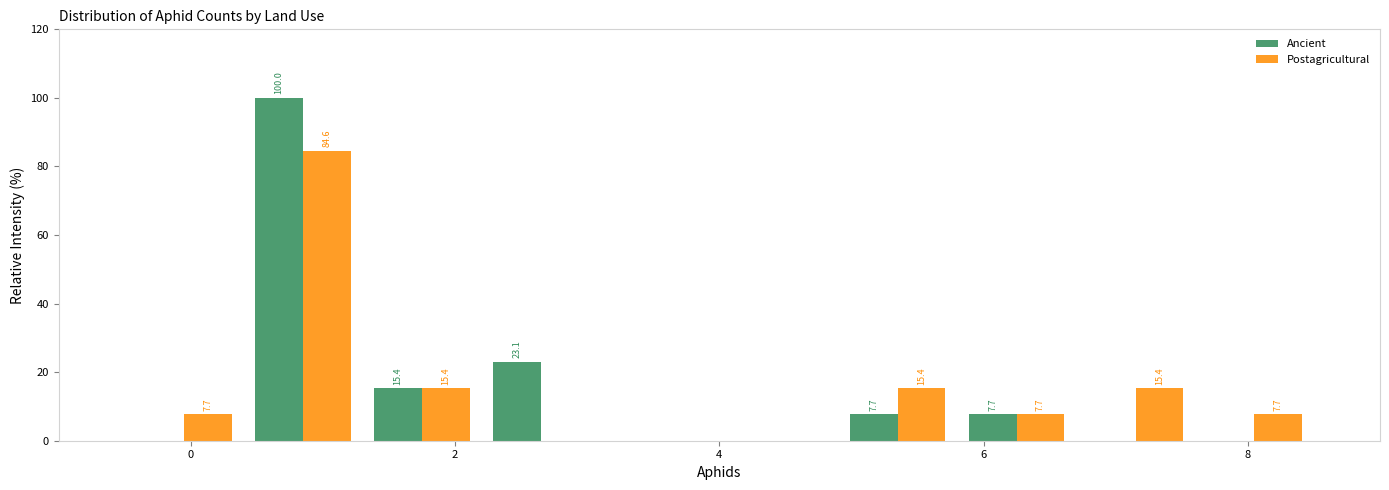

In the Ancient series, which range on the x-axis has the tallest bar?

0.4 to 1.3